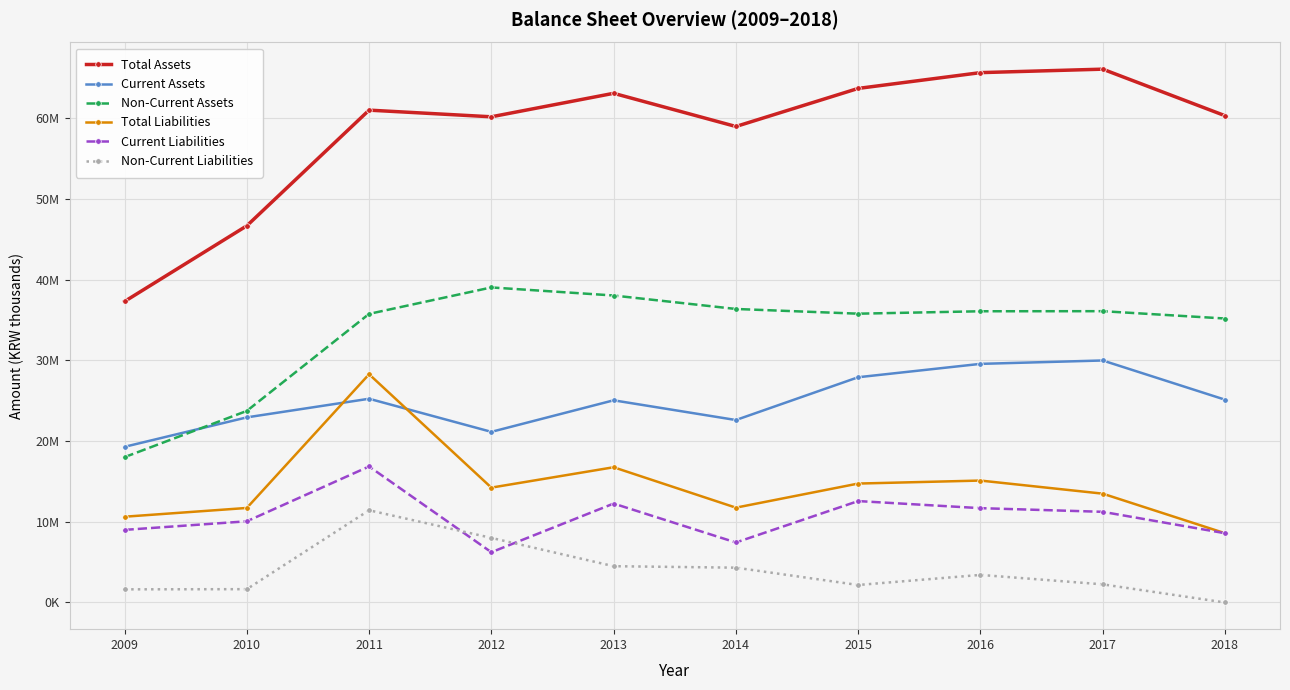

What is the spread (max minus min) of values at 2015?

61543392